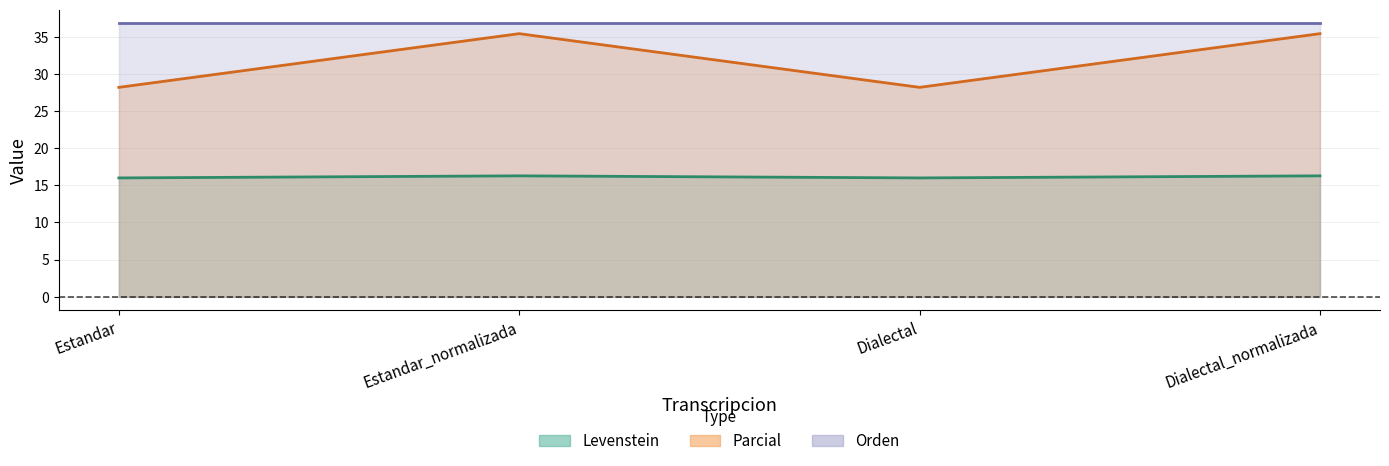

The value of Levenstein at Dialectal_normalizada is 16.3. True or false?

True